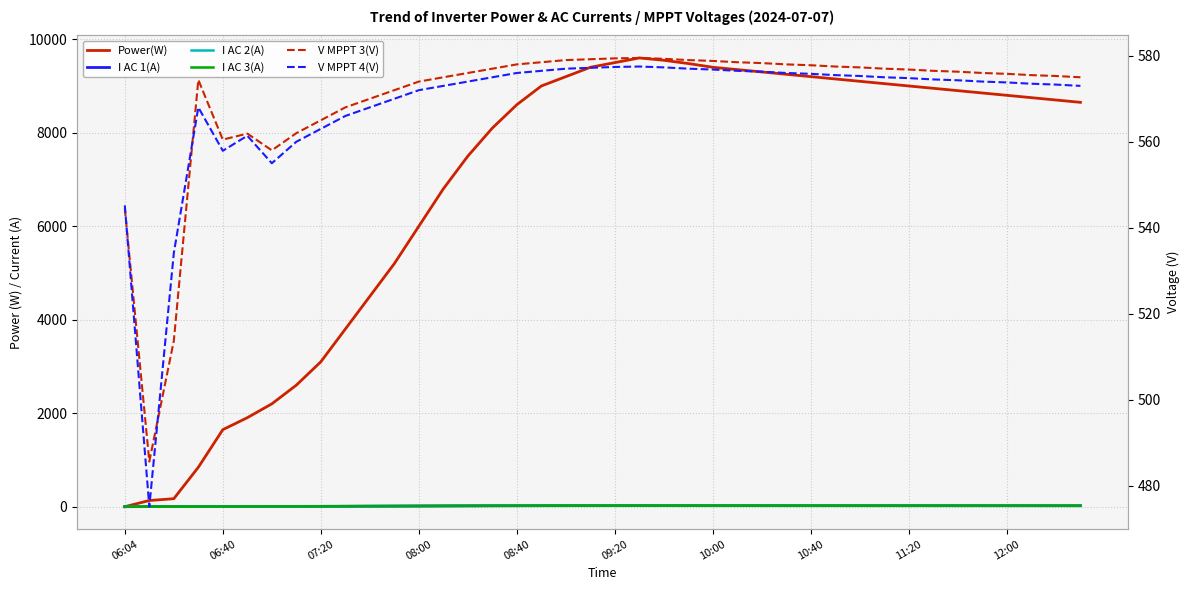

True or false: V MPPT 3(V) has a value of 574.0 at 08:00.

True